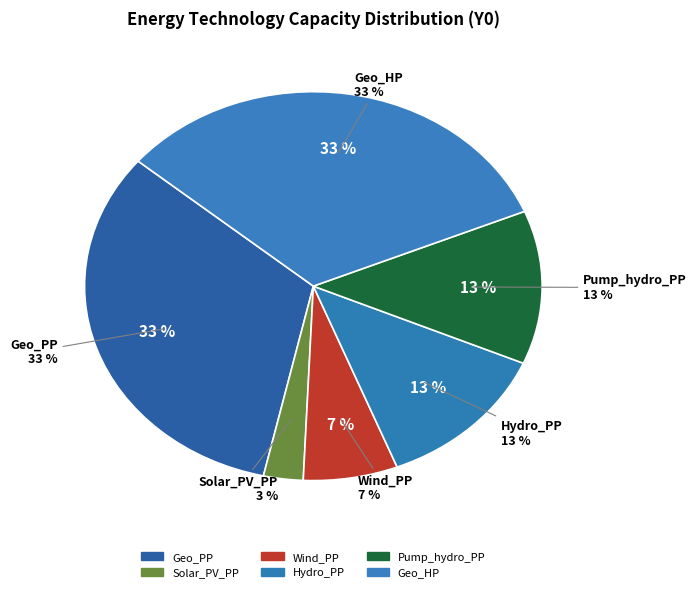

Rank the categories by value from lowest to highest.

Solar_PV_PP, Wind_PP, Hydro_PP, Pump_hydro_PP, Geo_PP, Geo_HP